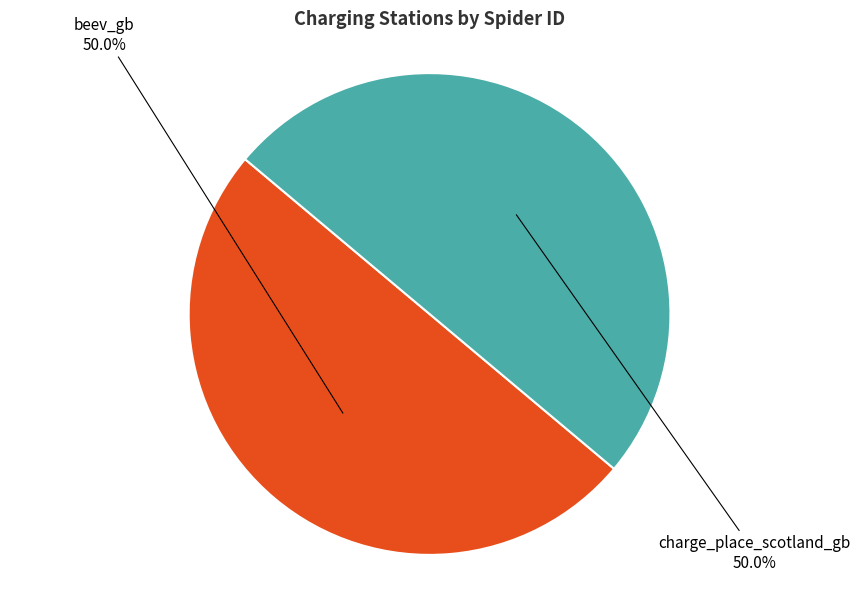

Approximately how many times larger is the value at beev_gb compared to charge_place_scotland_gb?

1.0